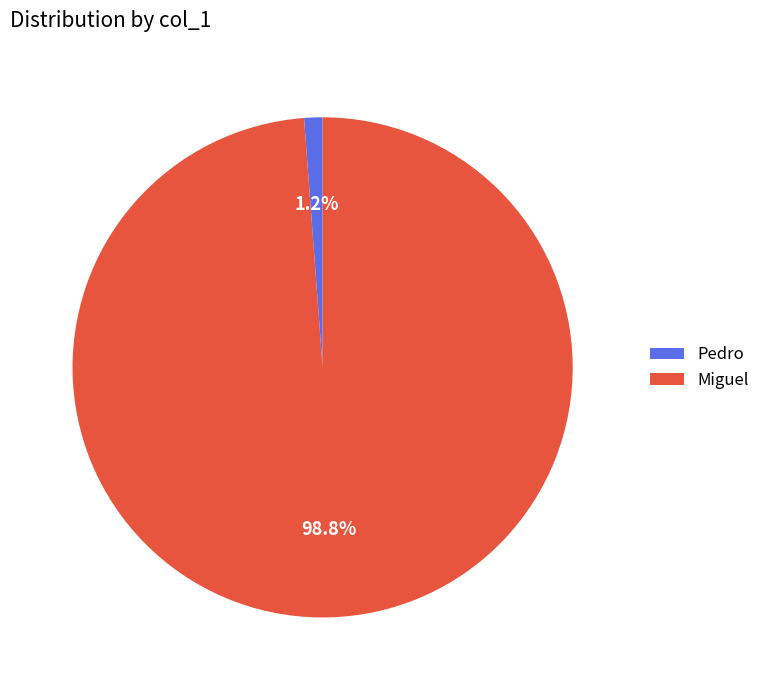

Which category accounts for the majority?

Miguel